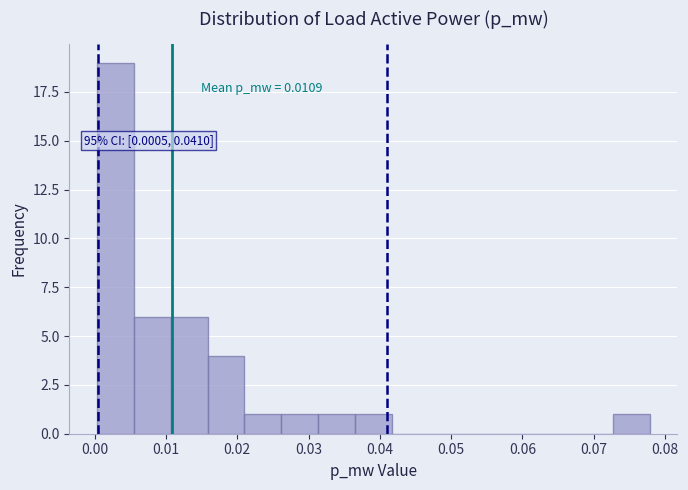

Which range on the x-axis has the tallest bar?

0.000 to 0.006